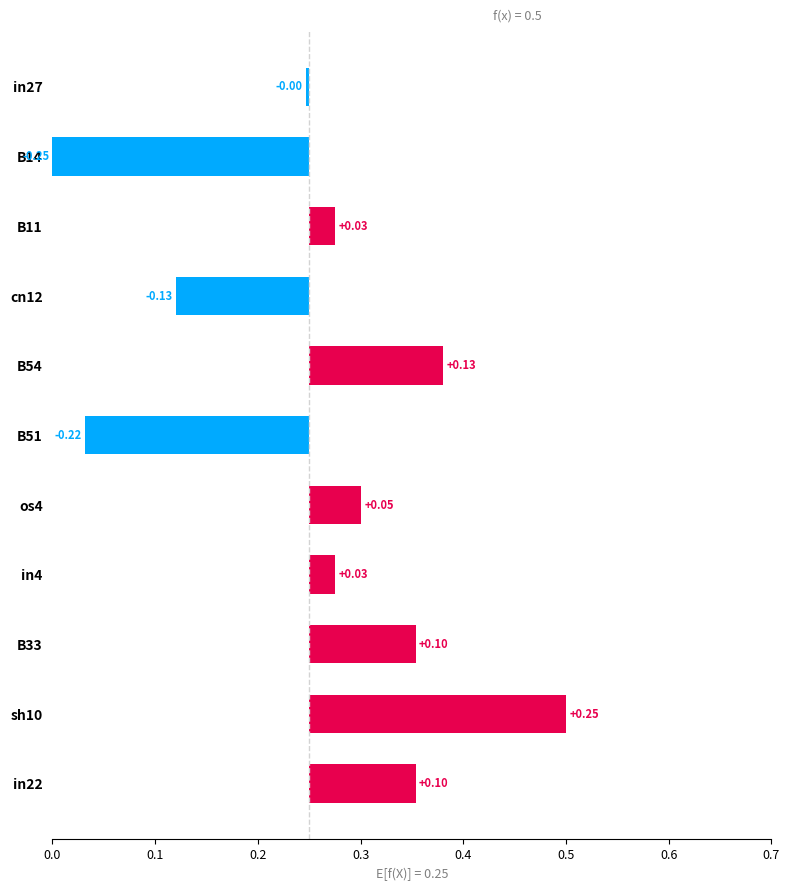

True or false: the data shows -0.1 at cn12.

True